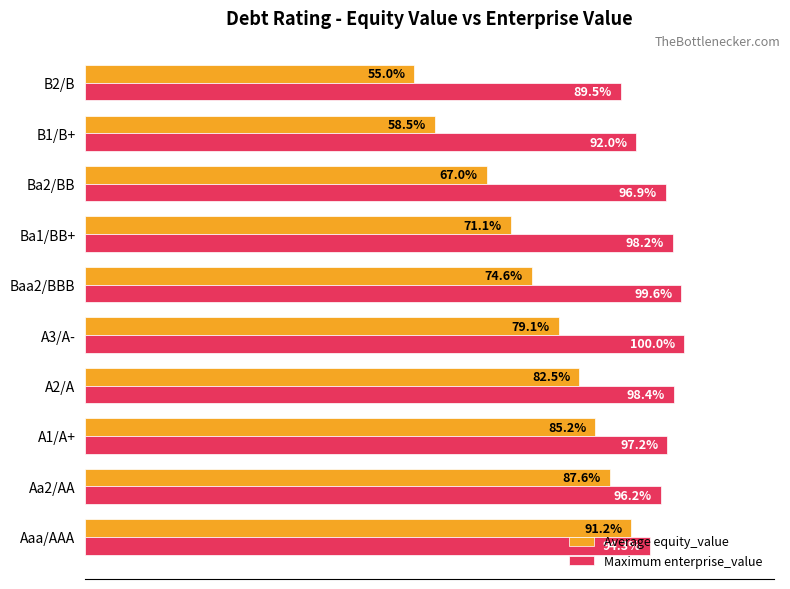

List the series in order of their overall mean, highest first.

Maximum enterprise_value, Average equity_value